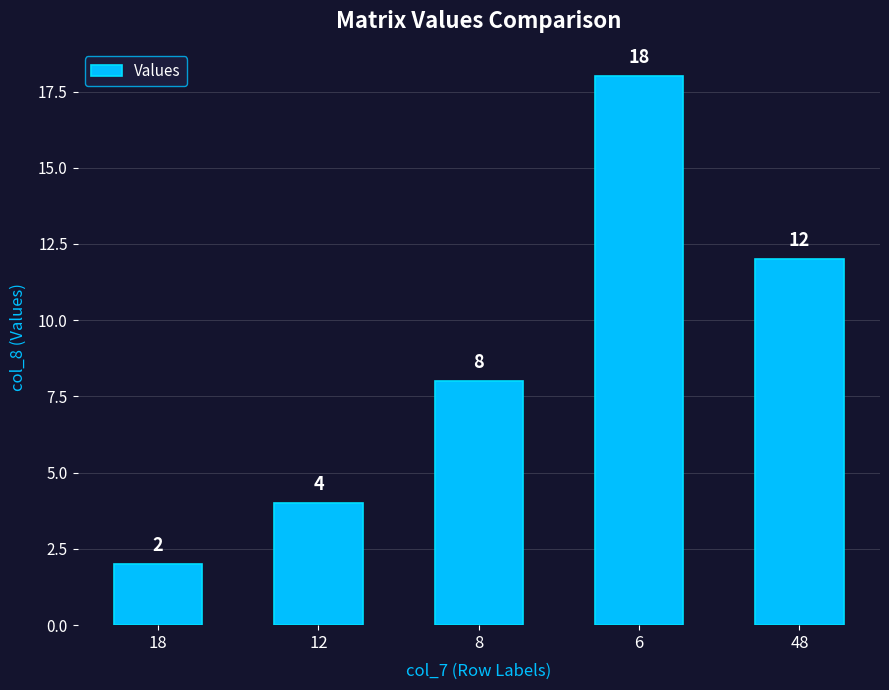

Is it true that the value at 6 is 26?

False